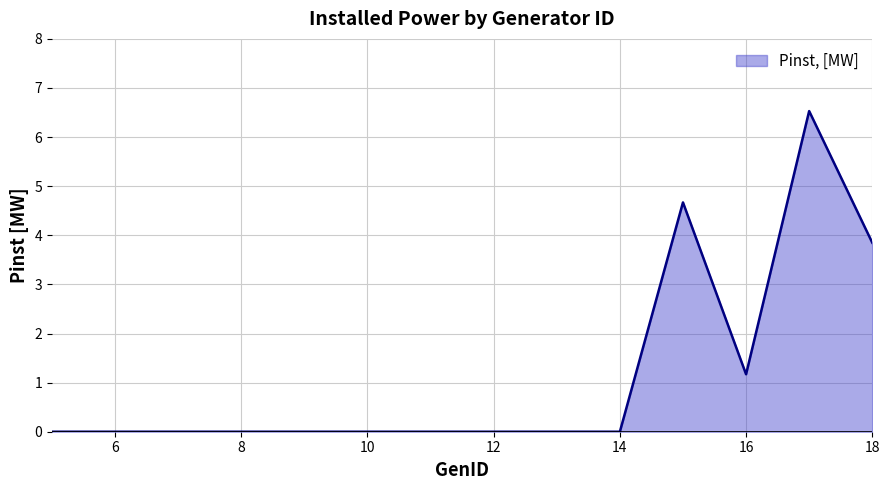

What is the difference between the maximum and minimum values?

6.5